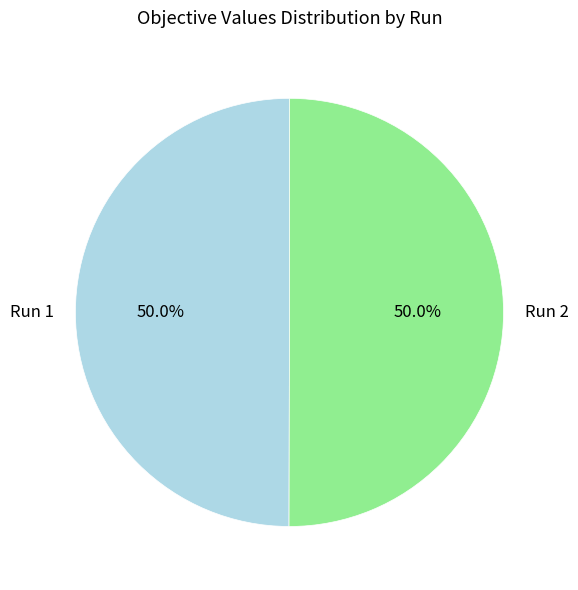

To the nearest percent, what percentage of the pie is Run 1?

50%